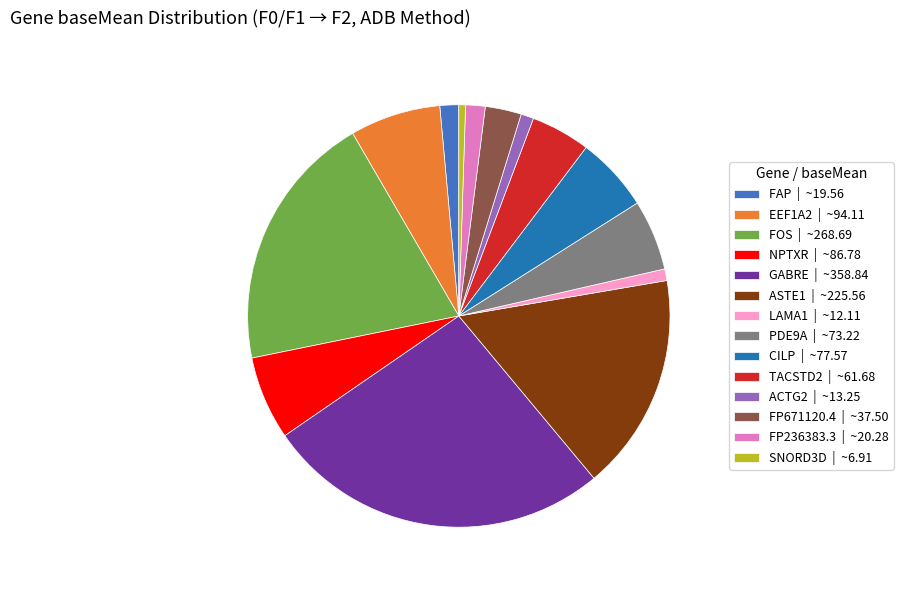

Is TACSTD2 | ~61.68 the majority of the pie?

No